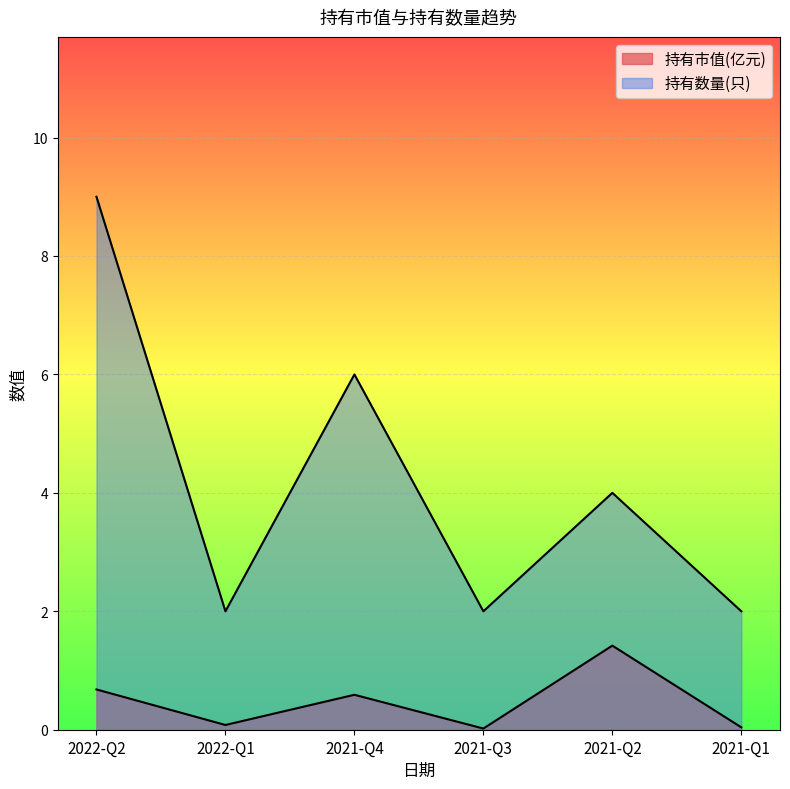

What value does the 持有市值(亿元) series have at 2021-Q4?

0.6